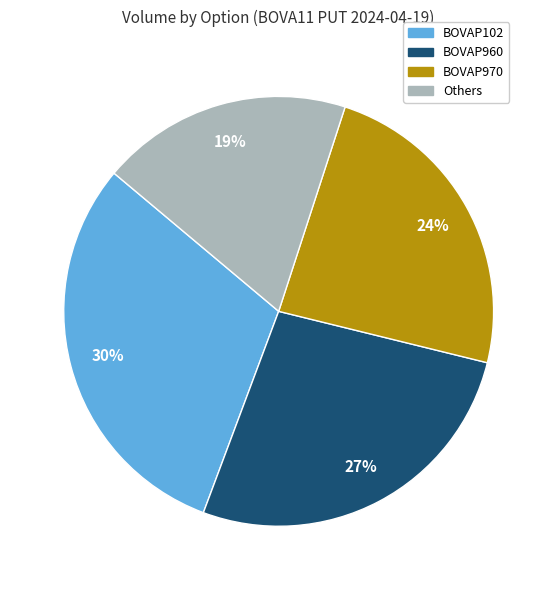

Is there a majority slice in this chart?

No